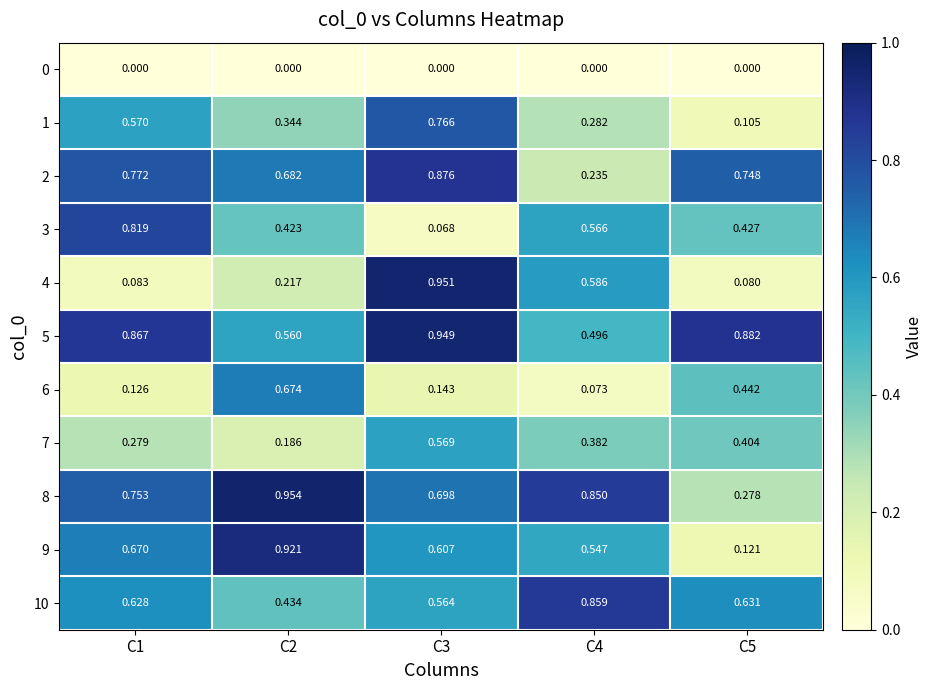

Is the value of 3 at C4 greater than the value of 5 at C1?

No